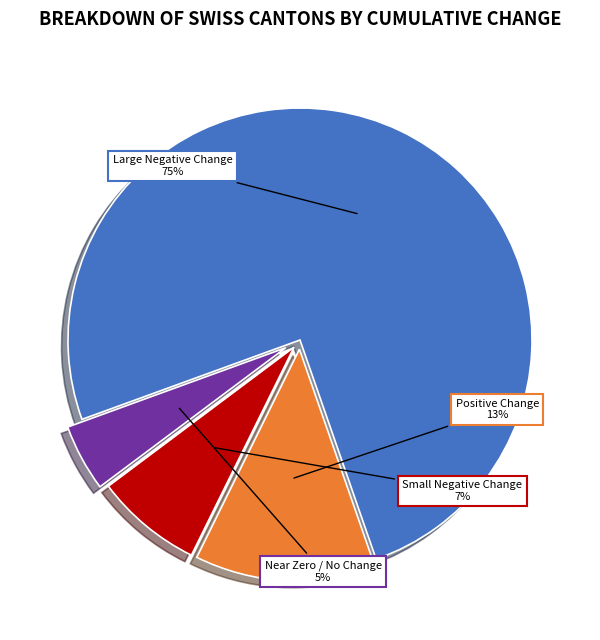

Is there a majority slice in this chart?

Yes